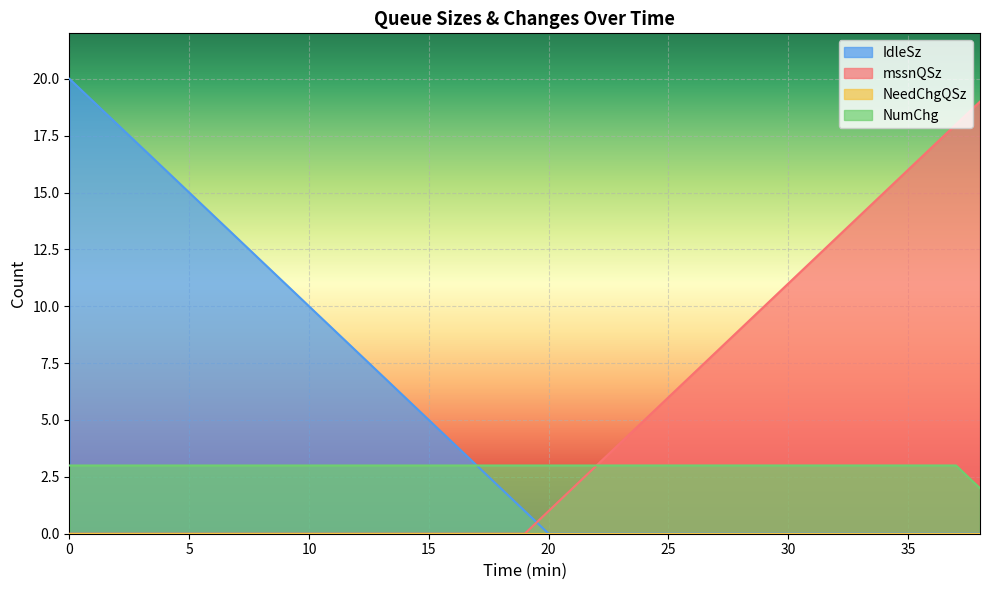

At how many categories does at least one series exceed 15?

9